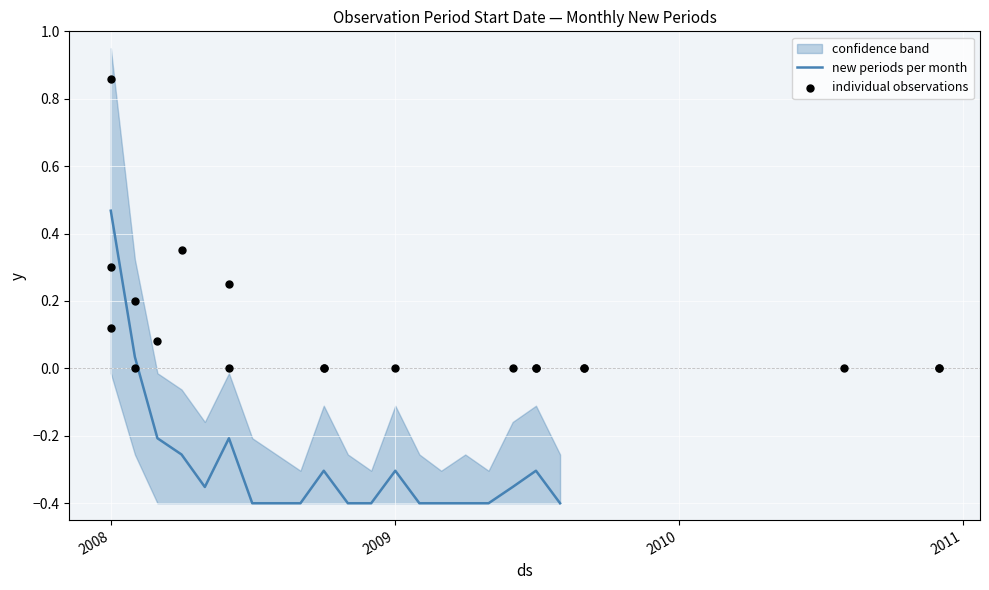

Which series has the largest total across all categories?

individual observations